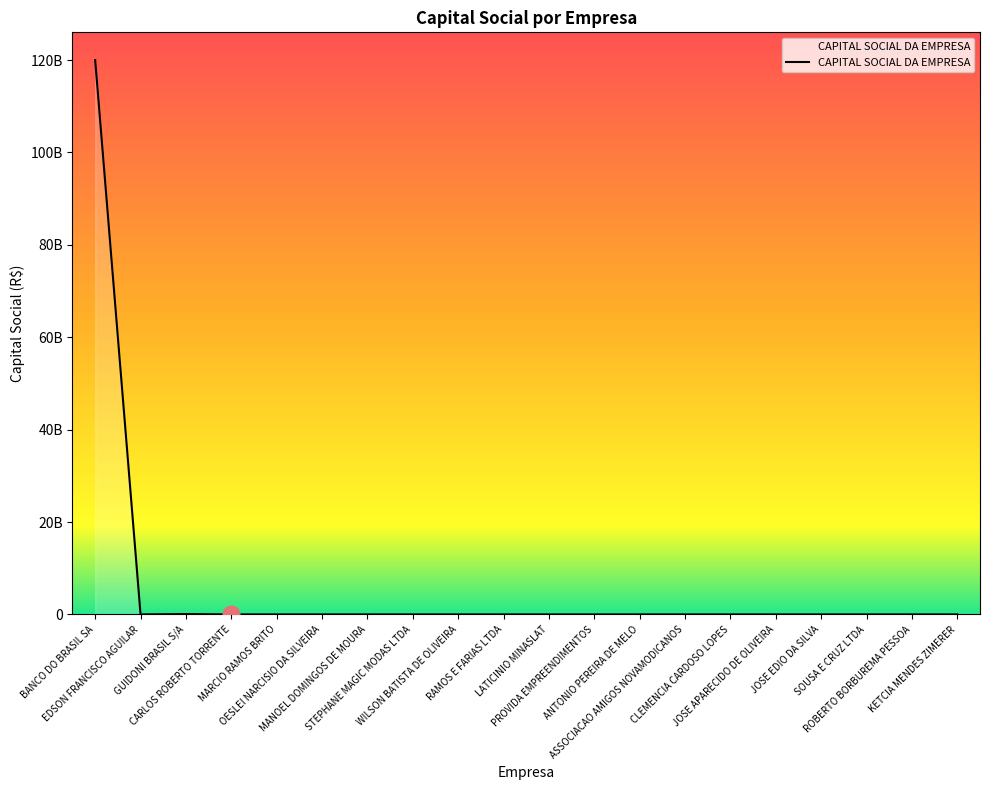

Reading right to left, extract all data points from this chart.

0	0	80000	0	0	0	0	0	30000	0	0	0	40000	0	10000	0	0	80790286	3000	120000000000